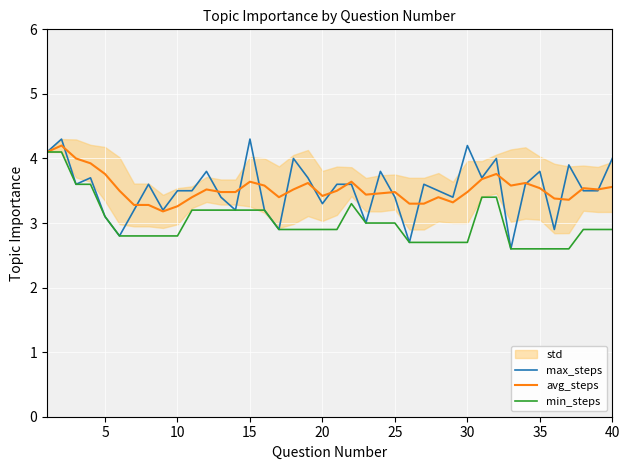

What is the lowest value of the avg_steps series?

3.2